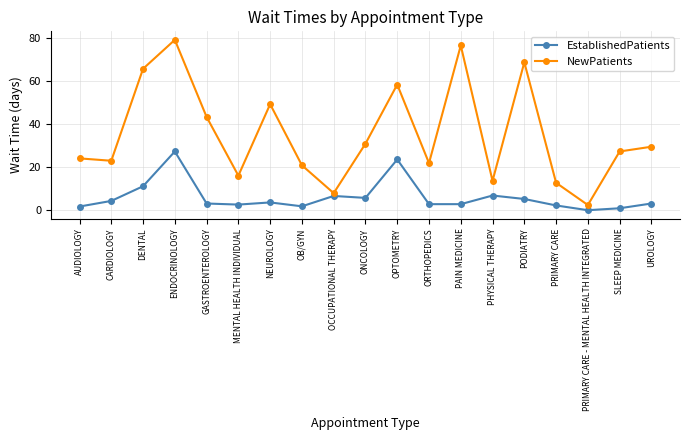

How many interior local valleys does the NewPatients series have?

6